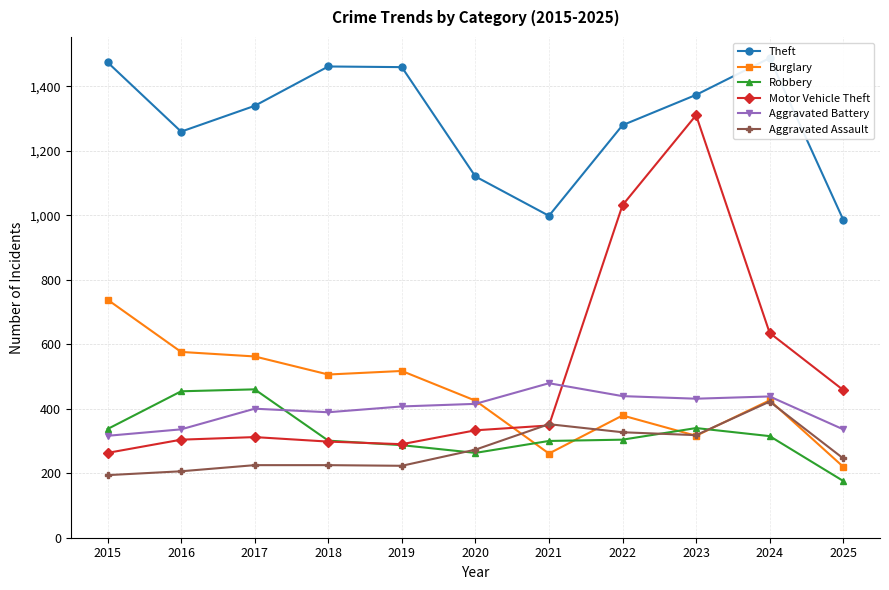

How many lines are shown in the chart?

6